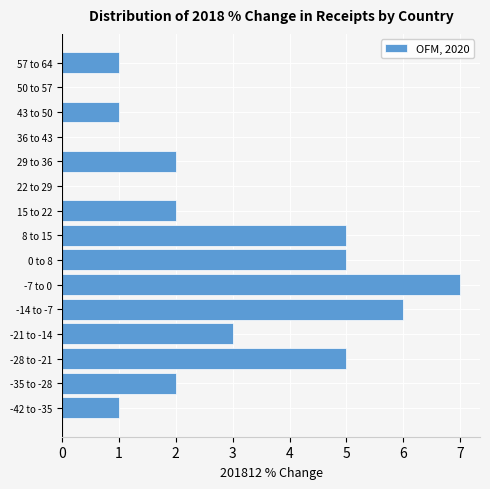

Reading top to bottom, transcribe all the data shown in this chart.

57 to 64=1	50 to 57=0	43 to 50=1	36 to 43=0	29 to 36=2	22 to 29=0	15 to 22=2	8 to 15=5	0 to 8=5	-7 to 0=7	-14 to -7=6	-21 to -14=3	-28 to -21=5	-35 to -28=2	-42 to -35=1